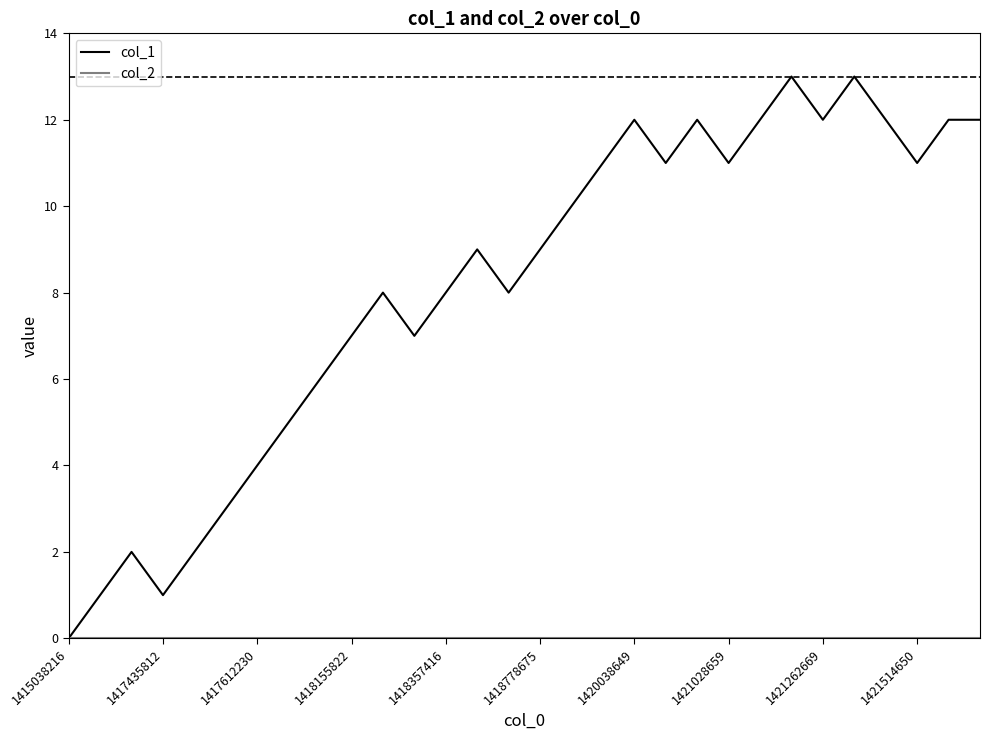

What is the maximum value shown in the chart?

13